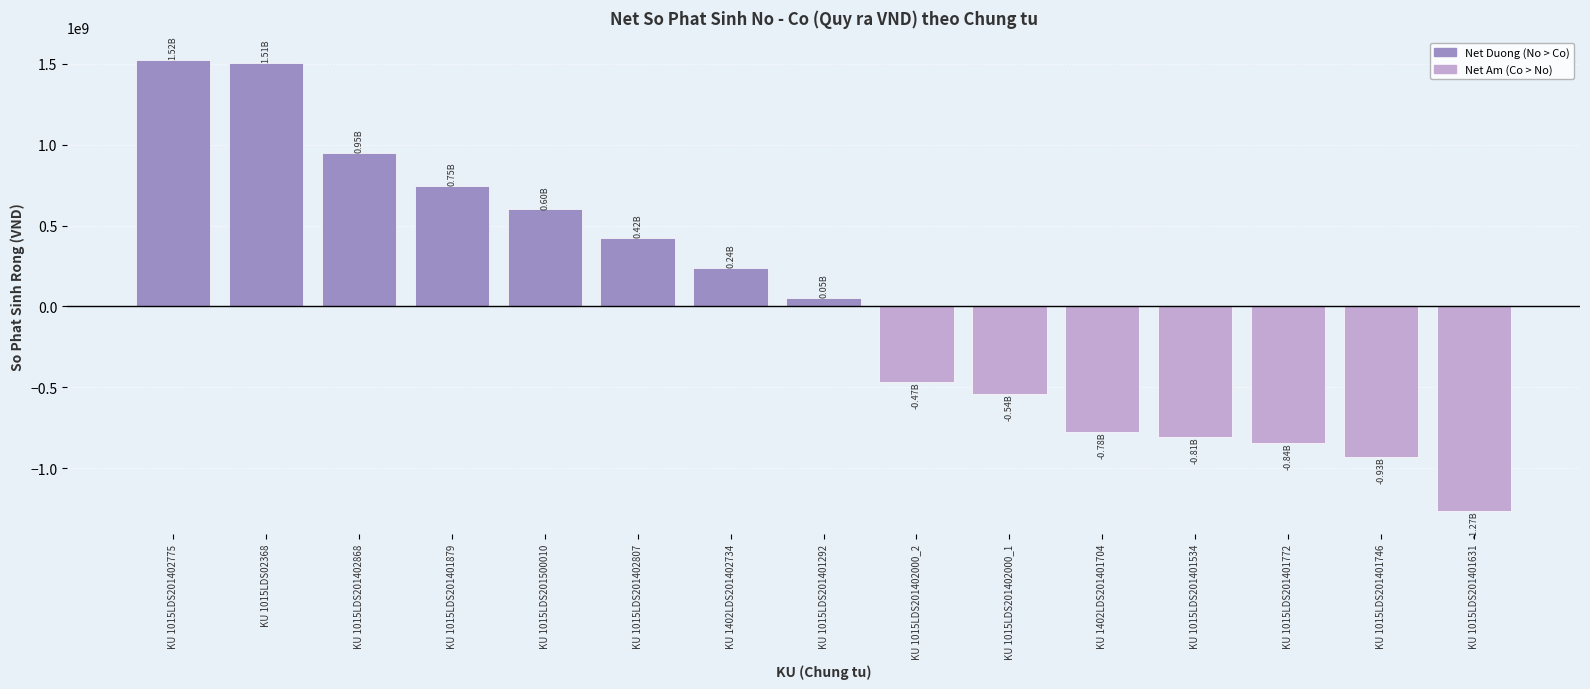

At which label does the data first exceed 53375000?

KU 1015LDS201402775